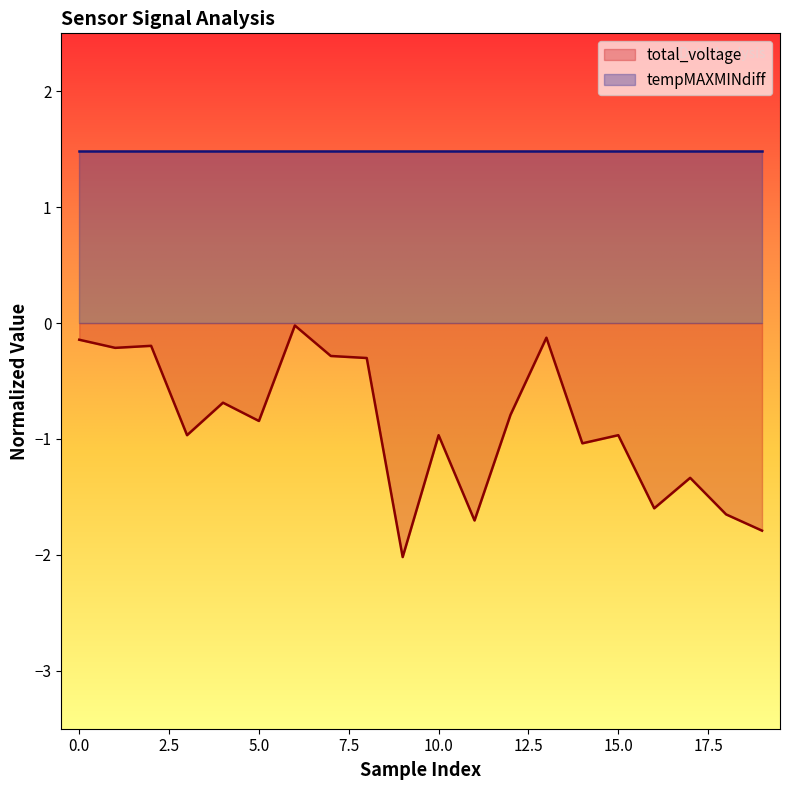

Which has a higher value, 14 or 3?

3